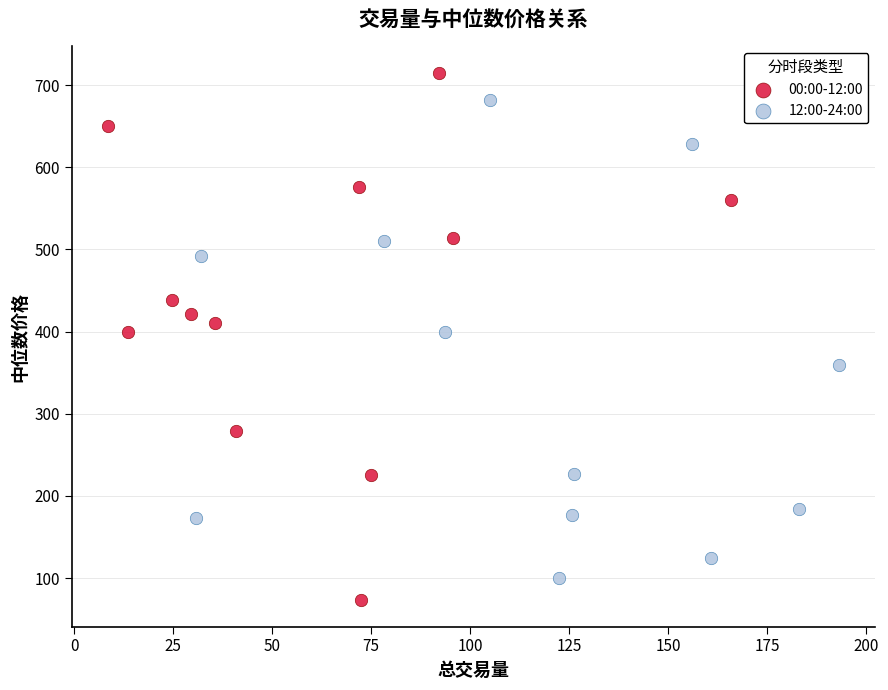

What are all the series names shown in the legend?

00:00-12:00, 12:00-24:00